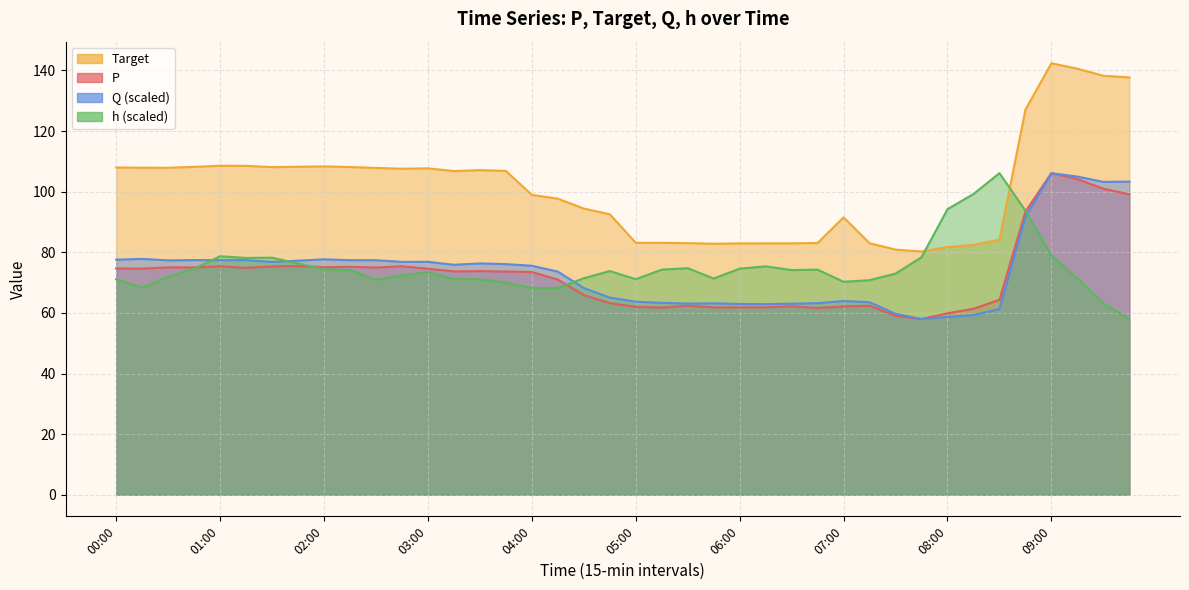

What is the difference between the second highest and minimum values in the P series?

46.2